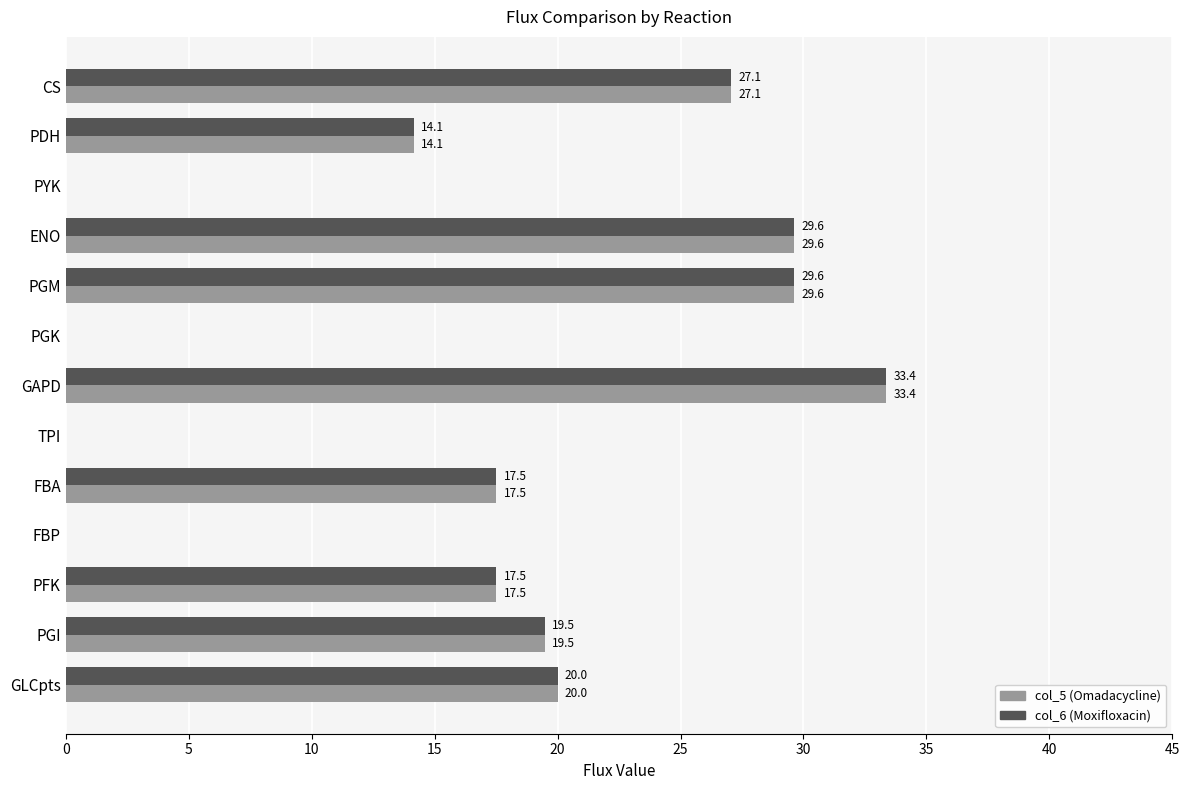

What is the total value across all series at ENO?

59.2